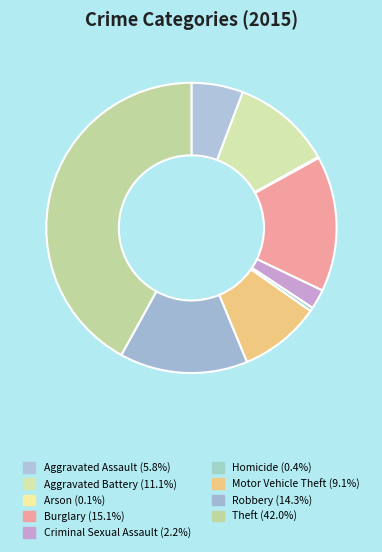

Is it true that Homicide is 0% of the pie?

True